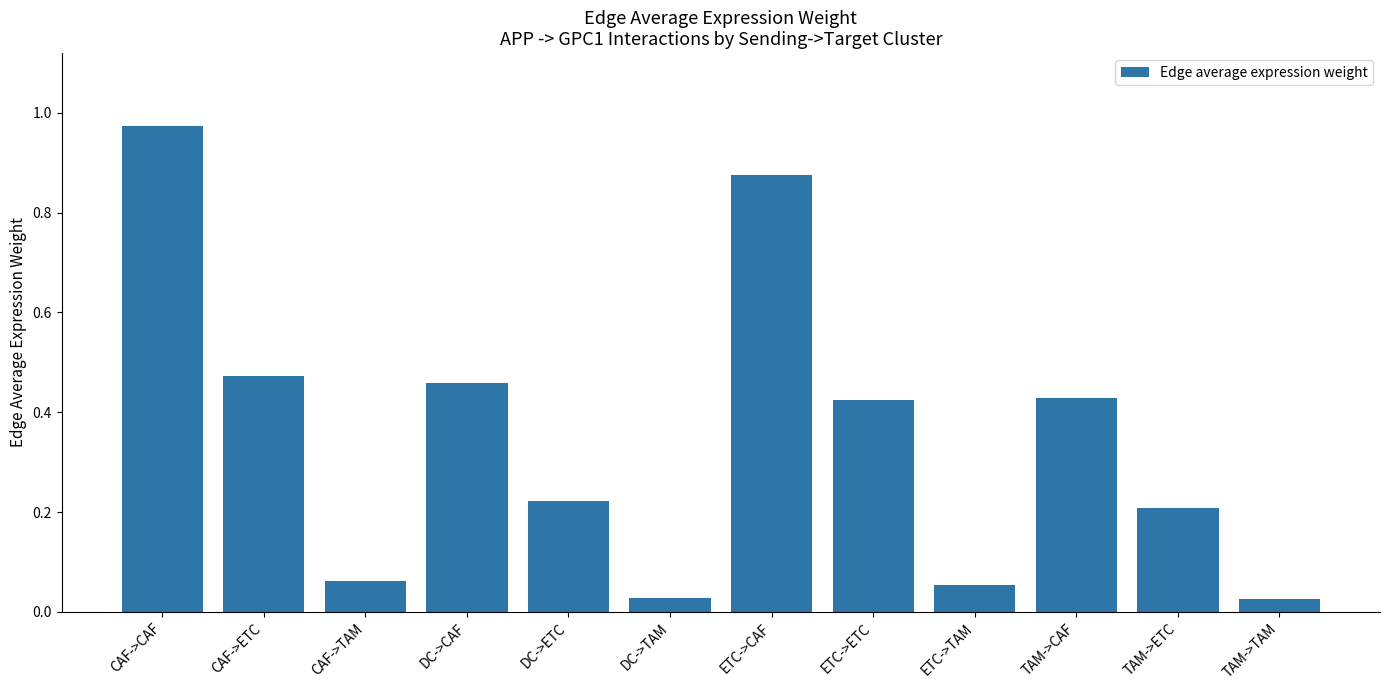

Is it true that the value at DC->CAF is 0.1?

False